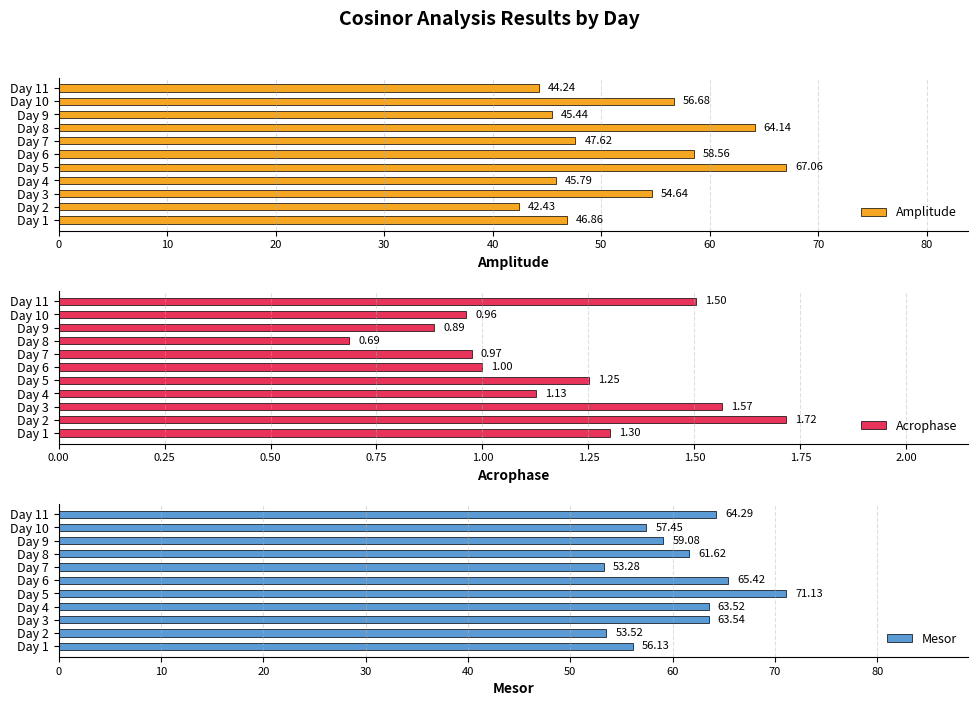

The value of Amplitude at Day 6 is 86.0. True or false?

False